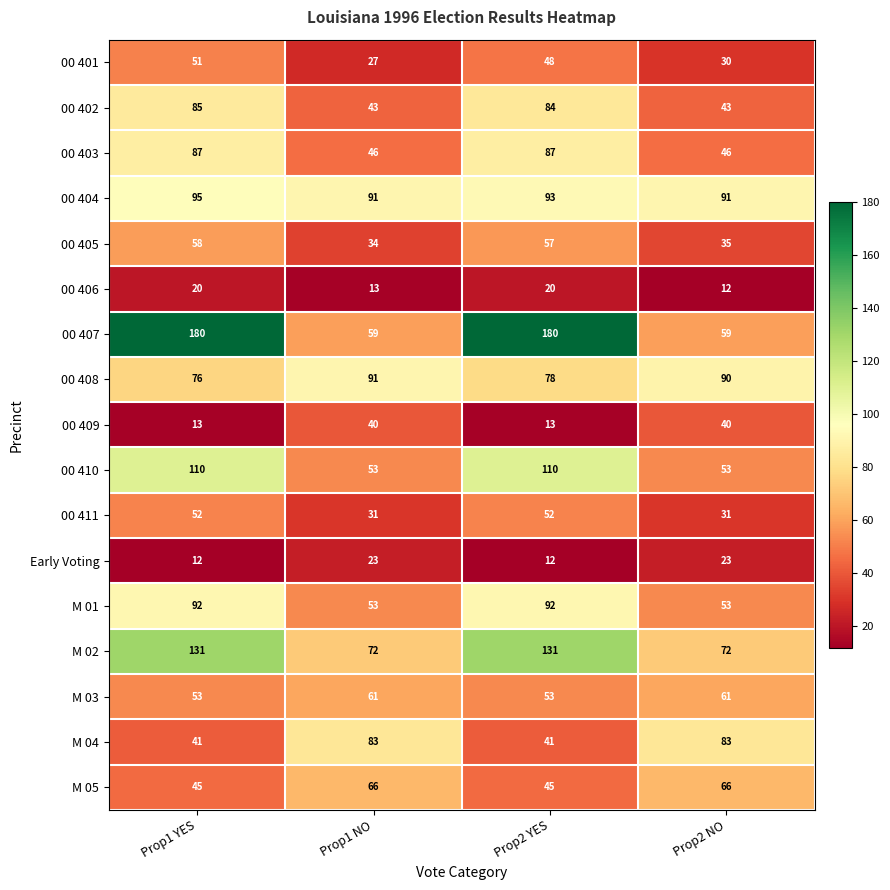

What is the spread (max minus min) of values at Prop2 YES?

168